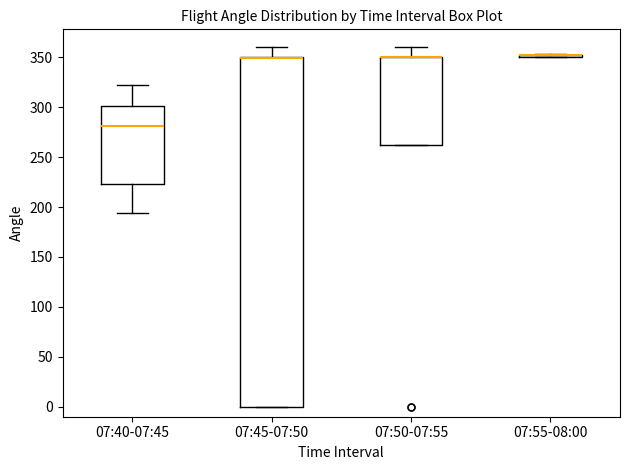

Reading left to right, read every box against the y-axis: the position of its median line, the range the box covers, and the ends of its whiskers. The values are not printed on the chart, so give them approximately, as read against the axis.

07:40-07:45: median 280, box 225 to 300, whiskers 195 to 320
07:45-07:50: median 350 (drawn on the box's upper edge), box 0 to 350, whiskers 0 to 360
07:50-07:55: median 350 (drawn on the box's upper edge), box 265 to 350, whiskers 265 to 360
07:55-08:00: box collapsed to a line at 350, whiskers 350 to 355